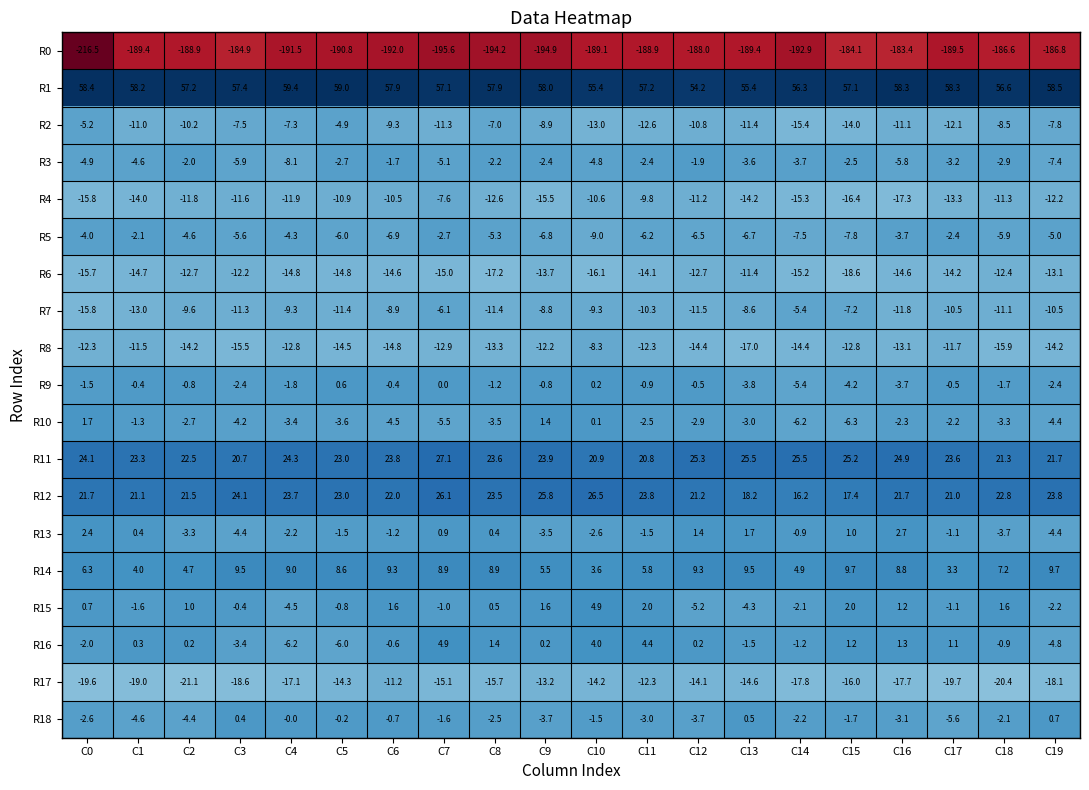

Where does the R5 series first go above -5?

C0